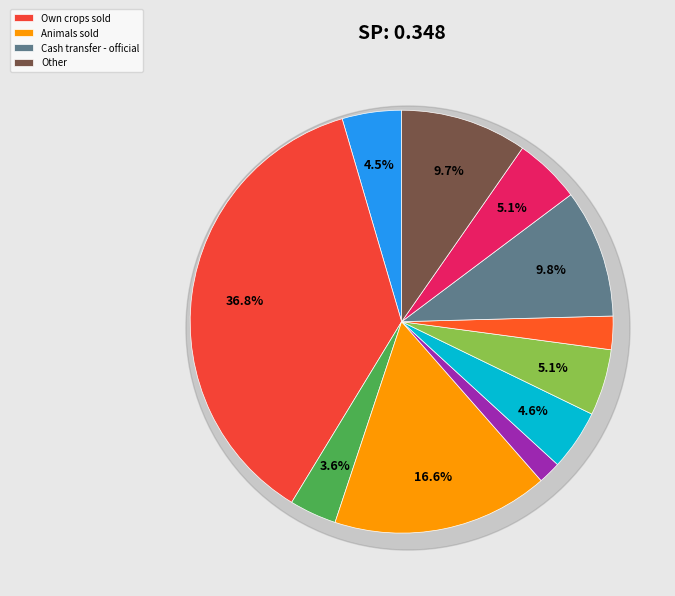

Is Labour - formal emp the majority of the pie?

No